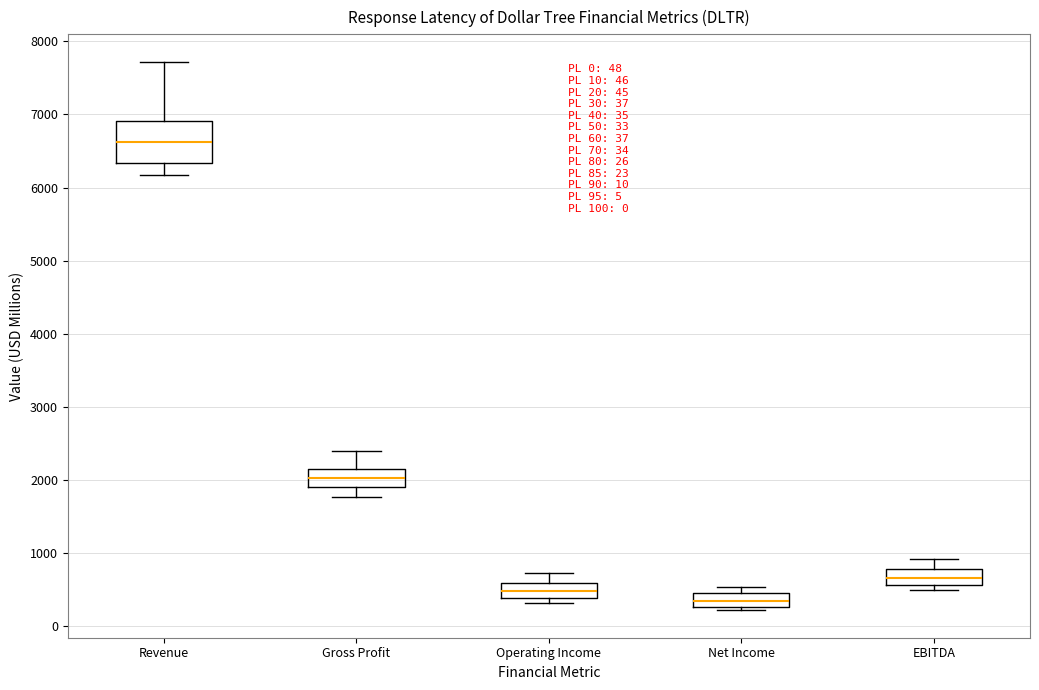

Which box's median line is the lowest?

Net Income